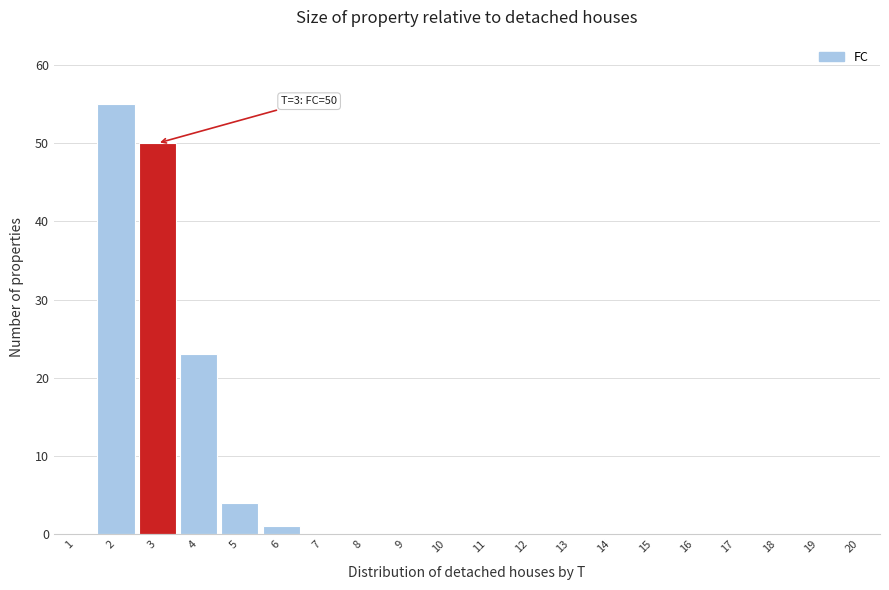

Reading left to right, transcribe all the data shown in this chart.

1=0	2=55	3=50	4=23	5=4	6=1	7=0	8=0	9=0	10=0	11=0	12=0	13=0	14=0	15=0	16=0	17=0	18=0	19=0	20=0